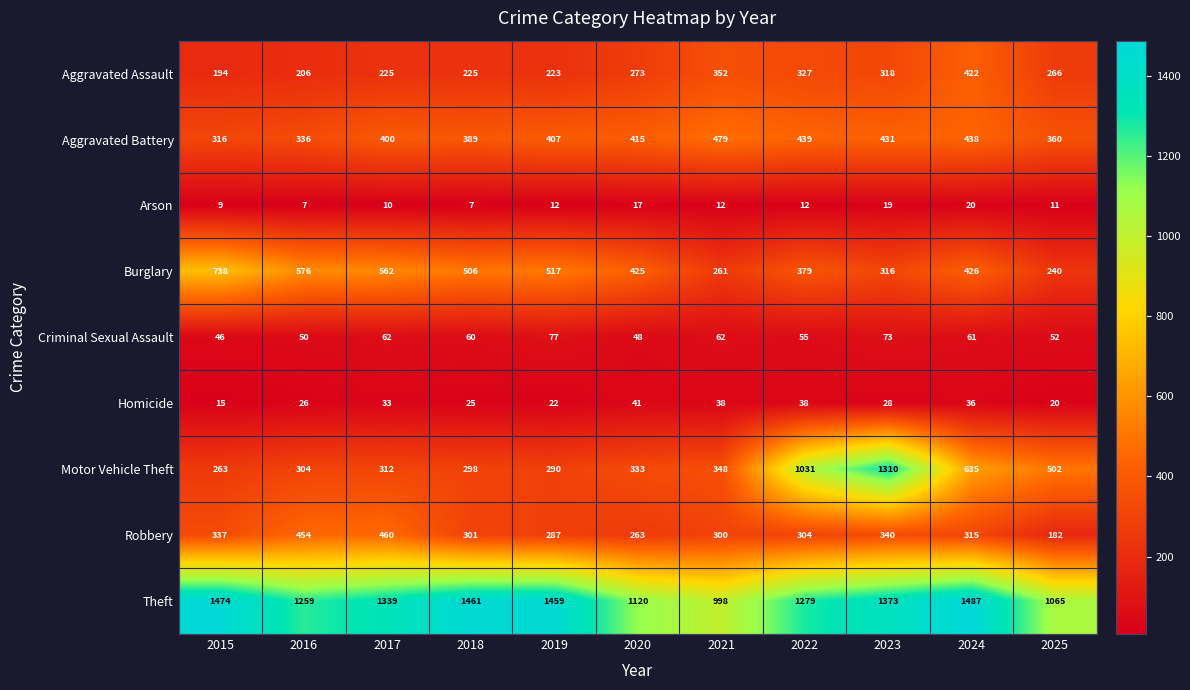

How many distinct data groups are displayed?

9